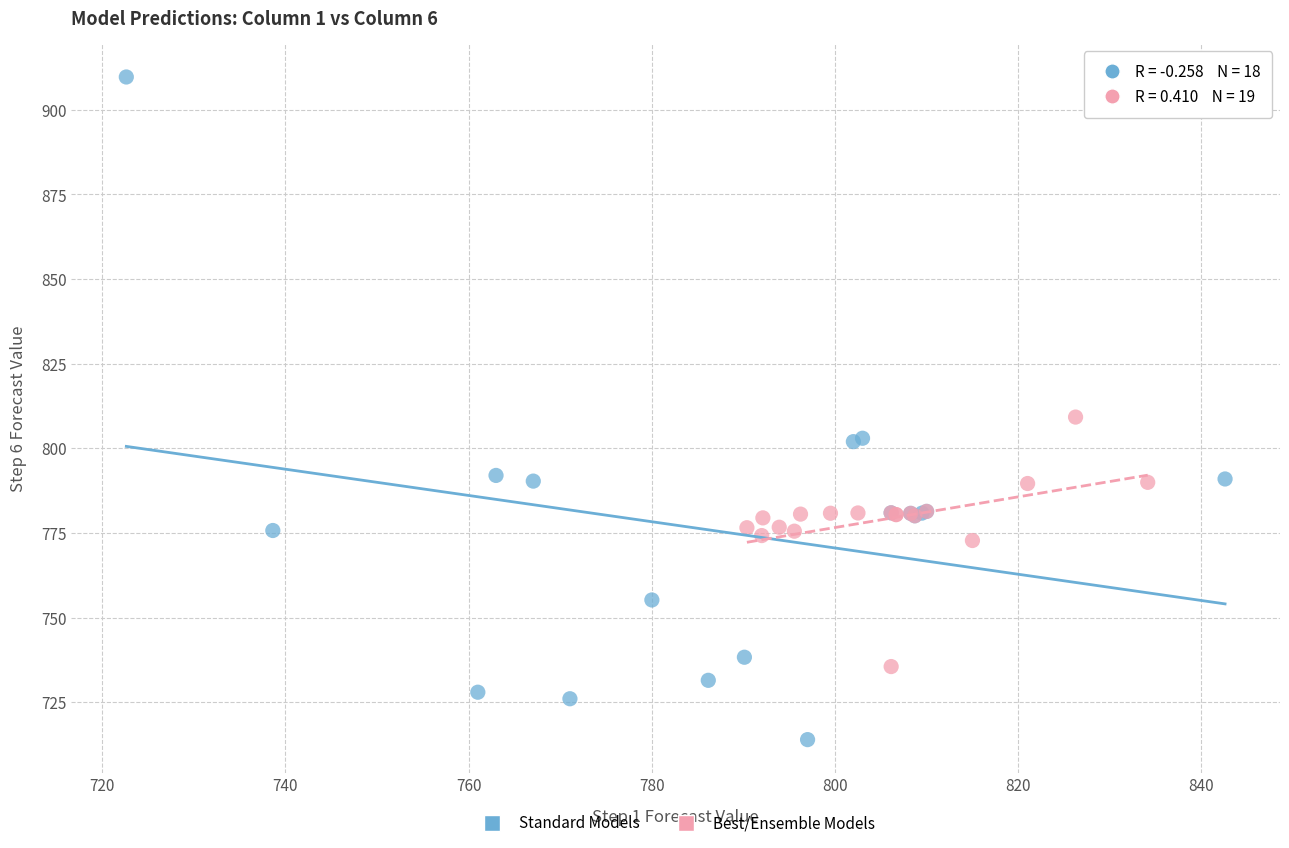

What are all the series names shown in the legend?

Standard Models, Best/Ensemble Models